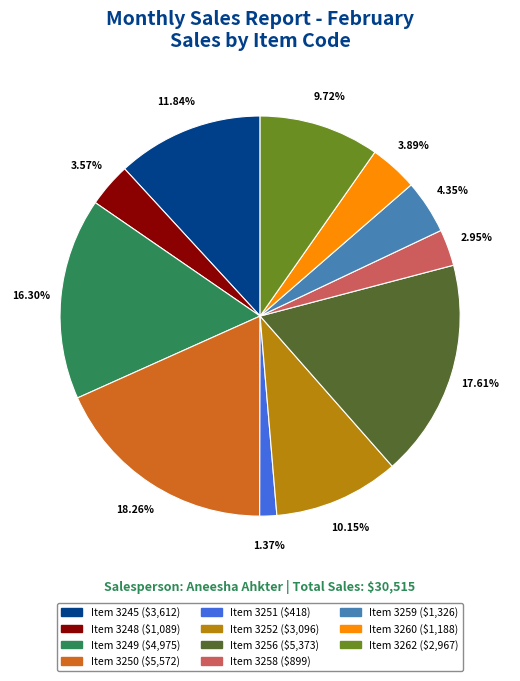

Does any single category account for the majority?

No